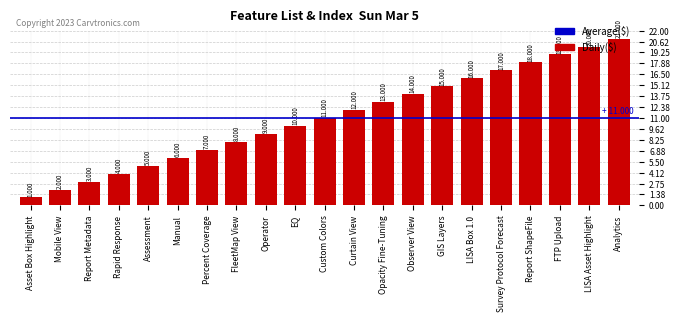

At which label is the value closest to 11?

Custom Colors